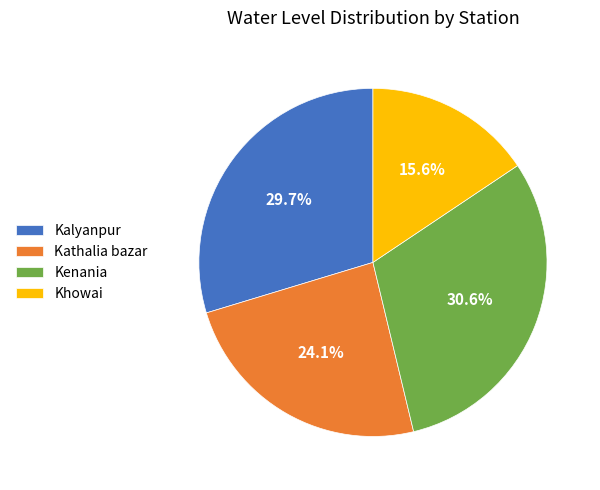

To the nearest percent, what percentage of the pie is Khowai?

16%